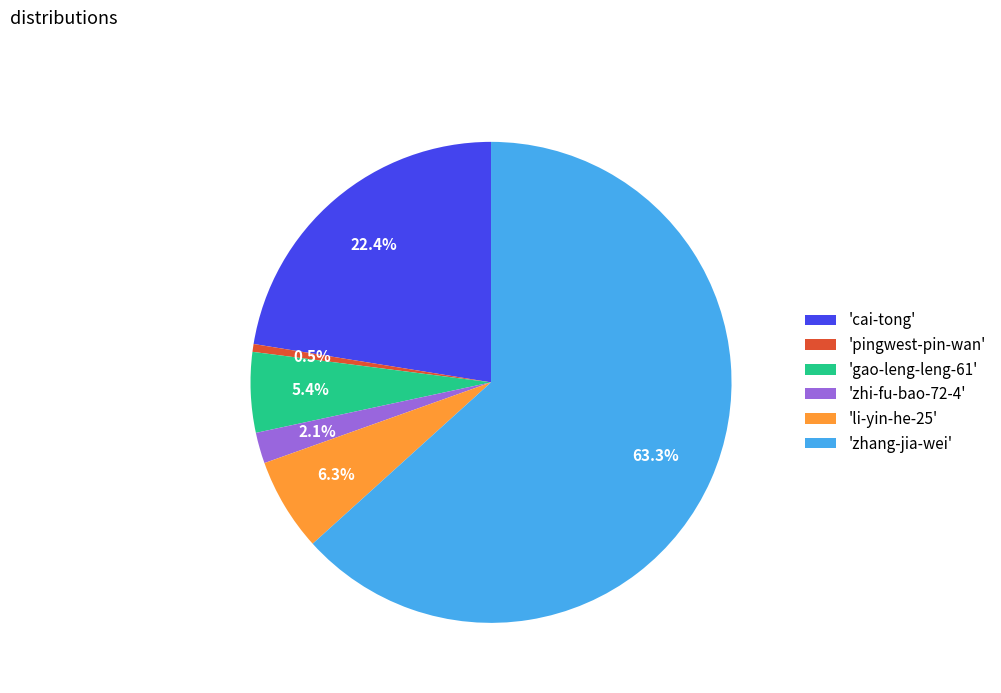

How many segments does this pie chart have?

6